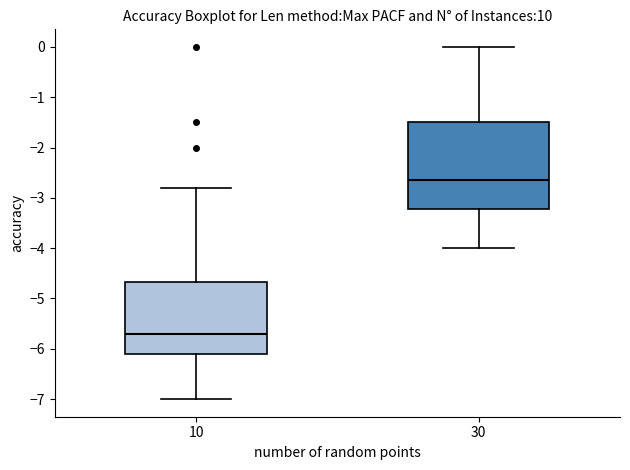

Reading left to right, transcribe this box plot: for each box, give where its median line is, the range the box spans, and where its two whiskers end, as read against the y-axis. The values are not printed on the chart, so give them approximately, as read against the axis.

10: median -5.7, box -6.1 to -4.7, whiskers -7.0 to -2.8
30: median -2.6, box -3.2 to -1.5, whiskers -4.0 to 0.0